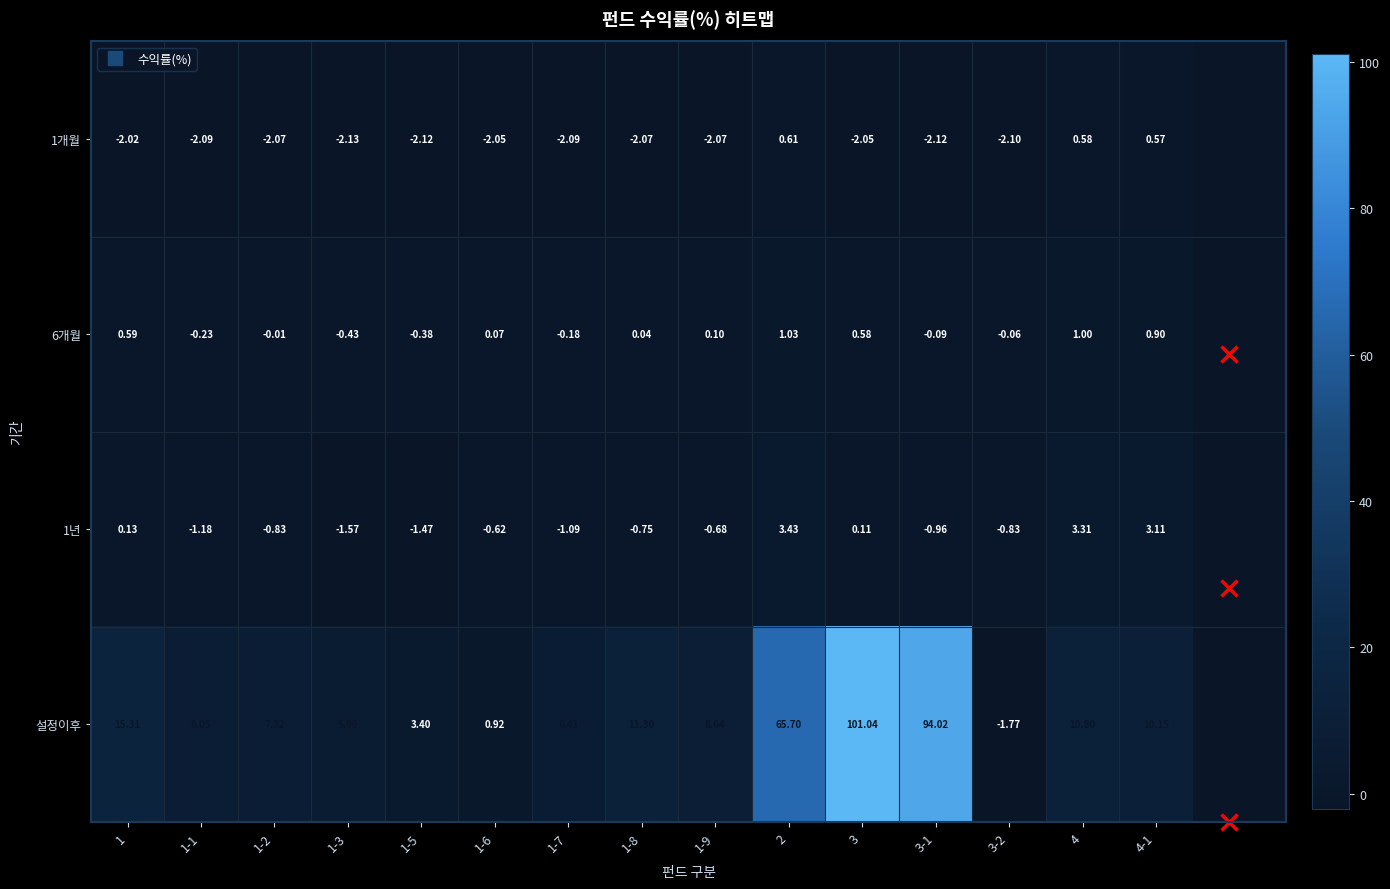

Which series has the largest range (max minus min)?

설정이후